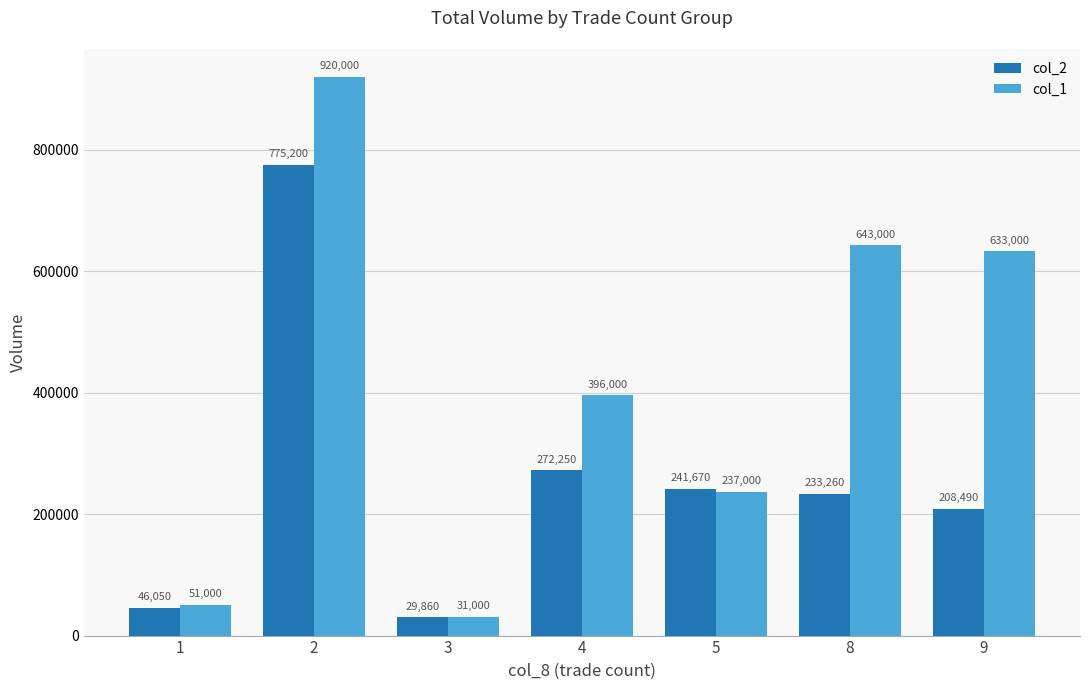

How many groups of bars are there?

7